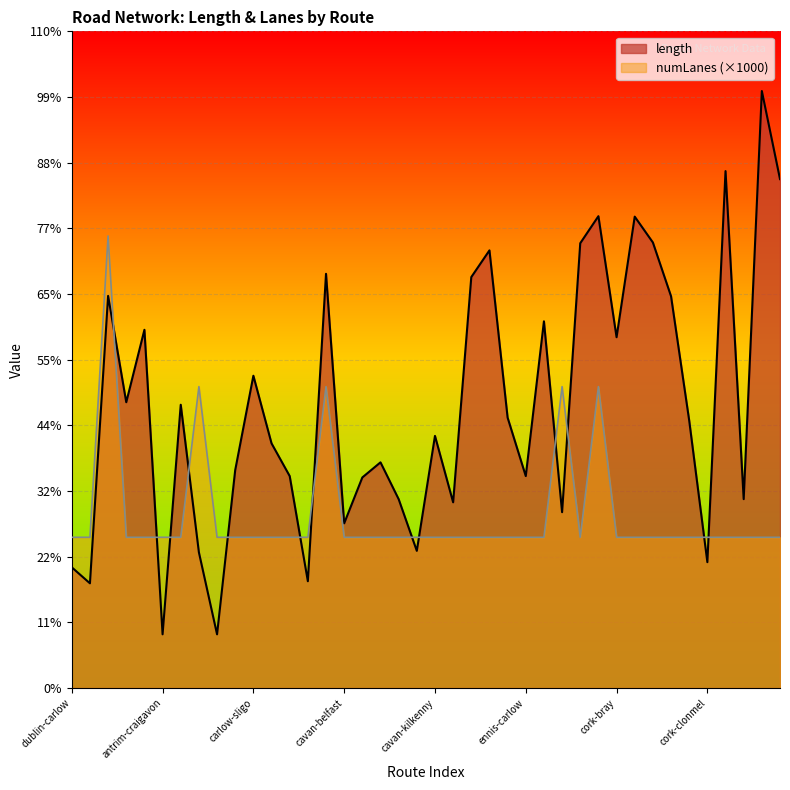

What is the minimum value for length?

356.0